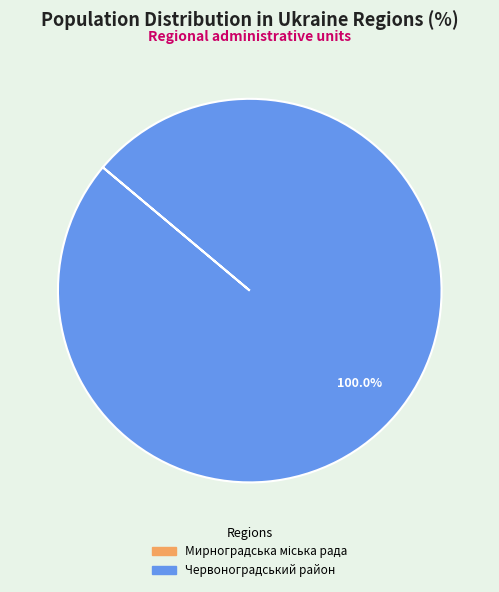

Which category has the biggest portion of the pie?

Червоноградський район